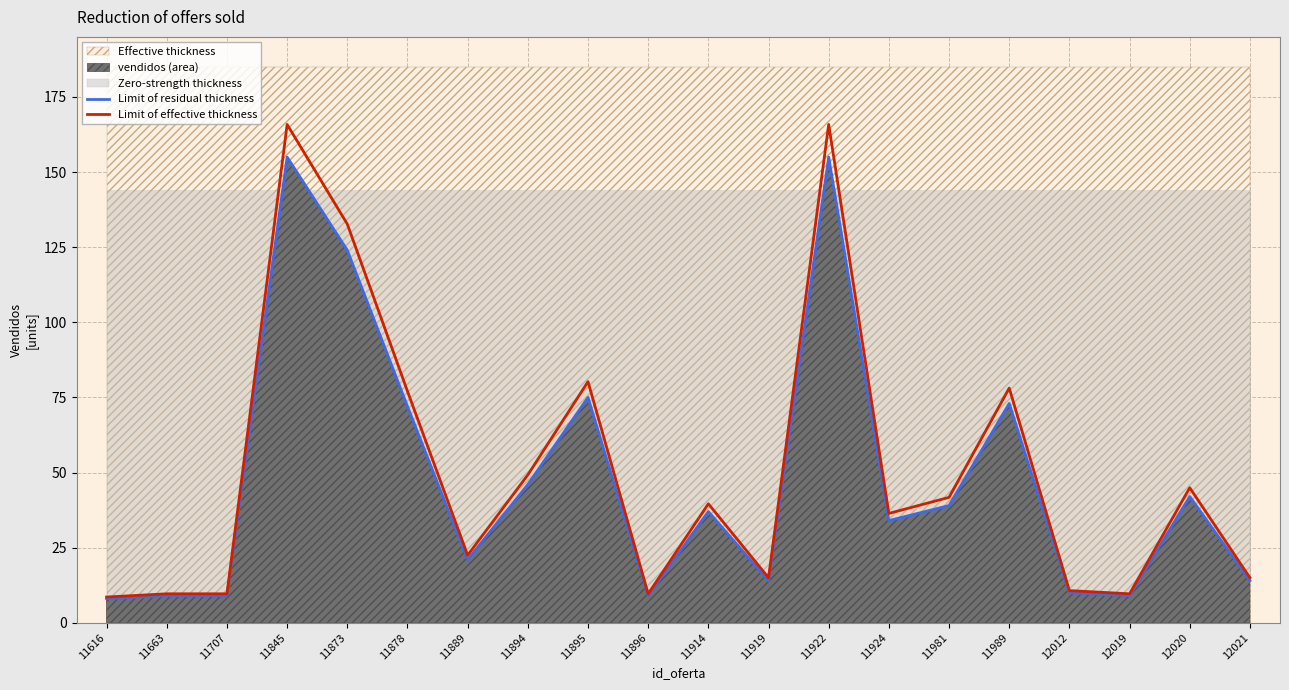

List the labels in order of Limit of residual thickness value, largest first.

11845, 11922, 11873, 11895, 11989, 11878, 11894, 12020, 11981, 11914, 11924, 11889, 11919, 12021, 12012, 11663, 11707, 11896, 12019, 11616